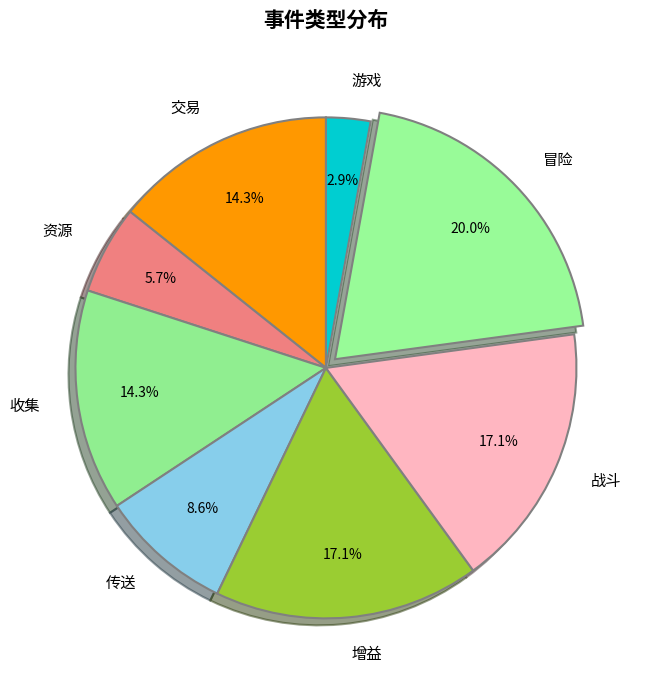

What portion of the pie excludes 冒险?

80.0%